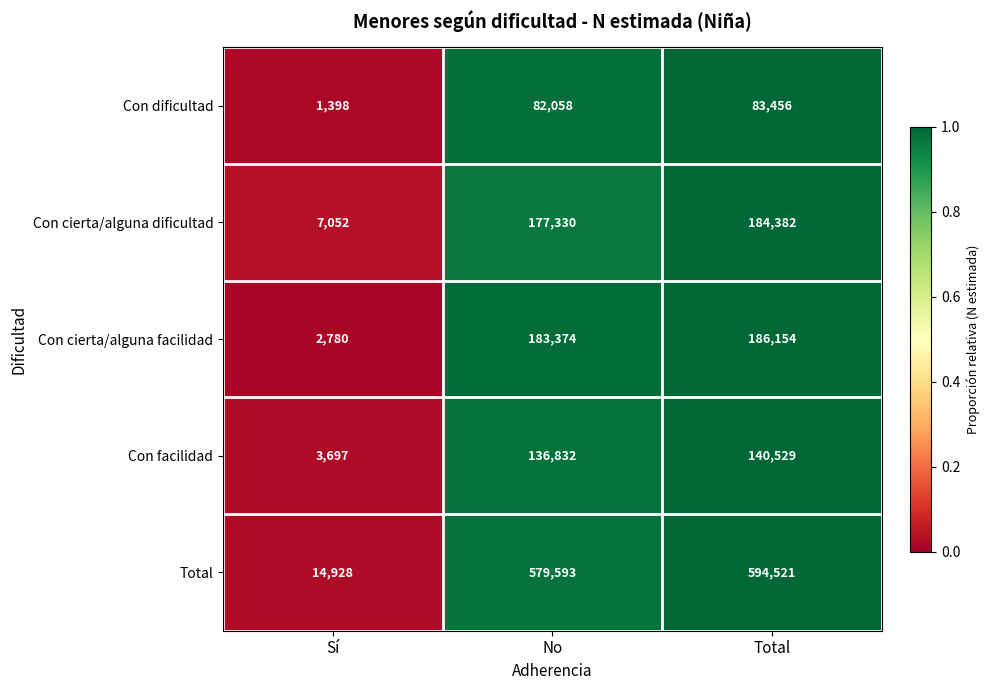

What is the approximate value of Con dificultad at No, to the nearest 100?

82100